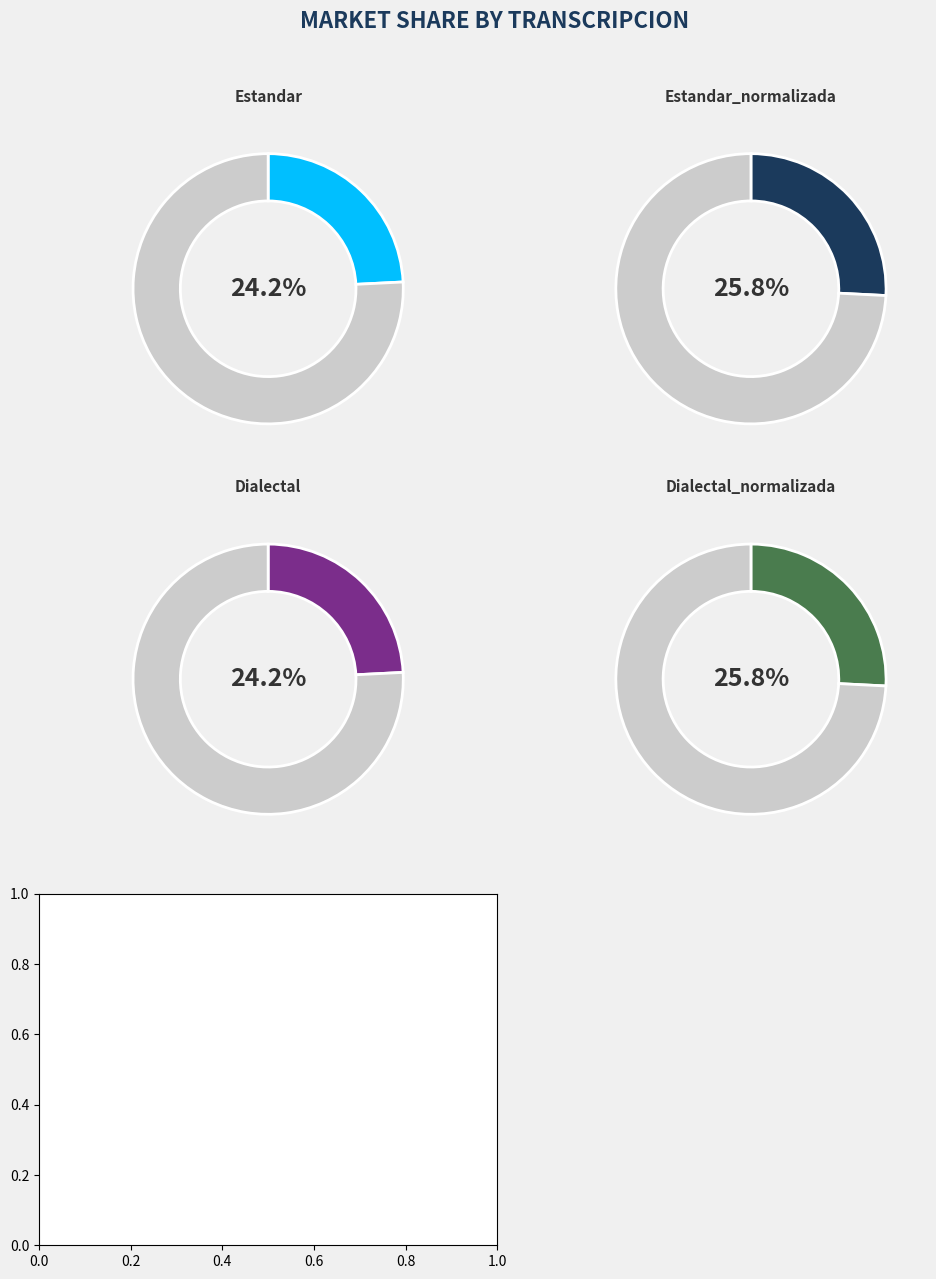

What is the largest slice in the pie chart?

Estandar_normalizada